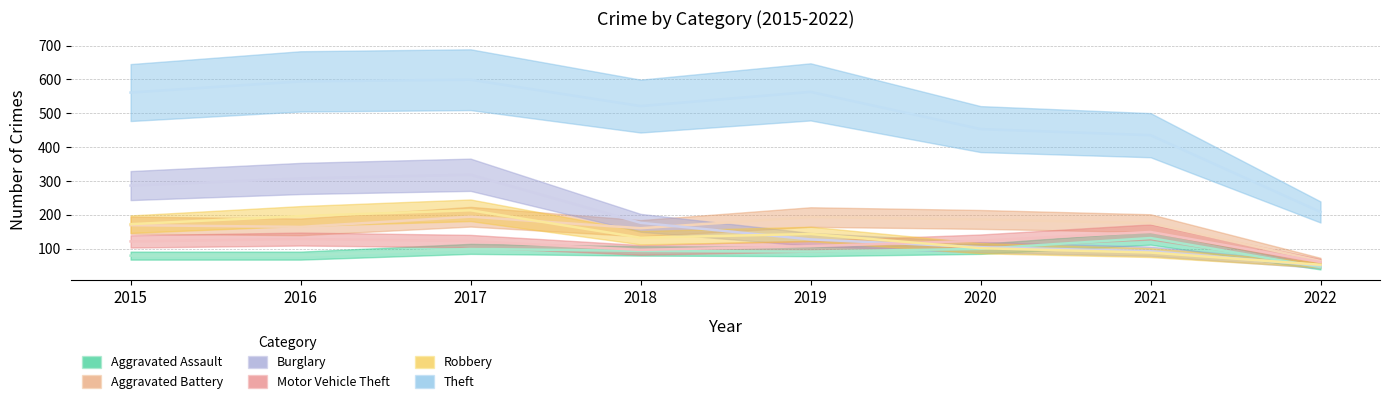

Which series has the largest total across all categories?

Theft